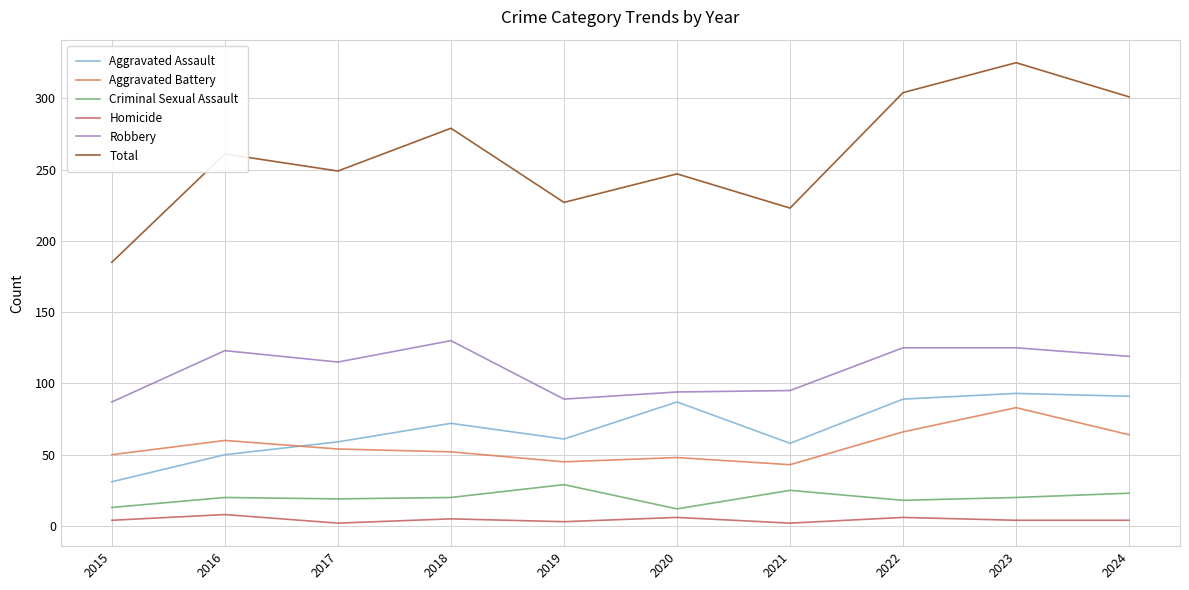

Which category has the highest value across all series?

2023